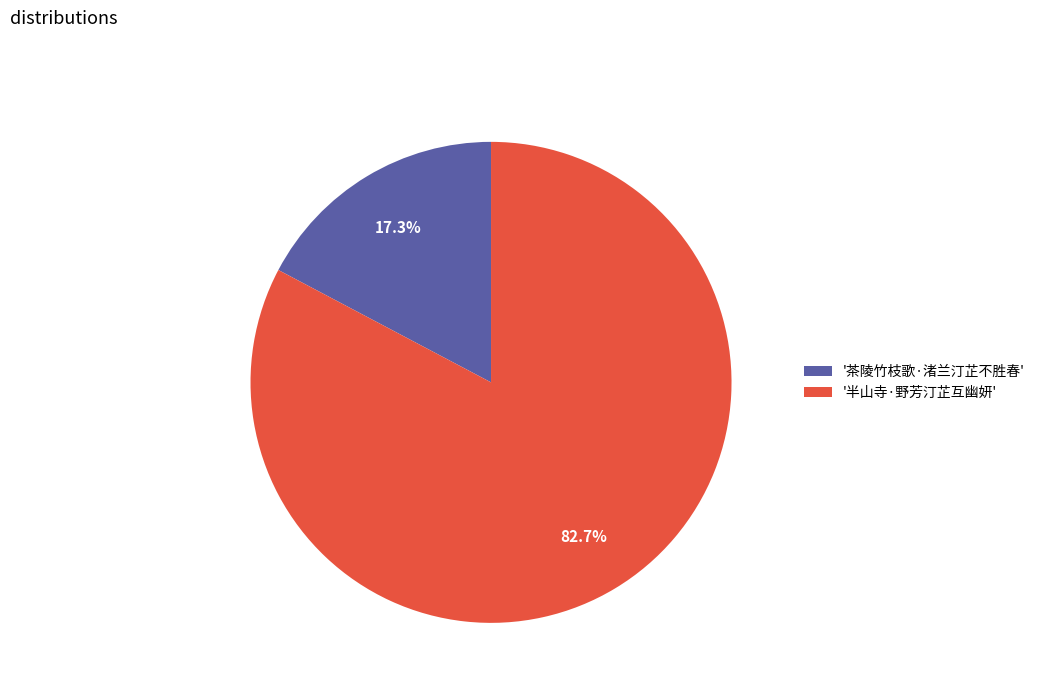

Does any single category account for the majority?

Yes